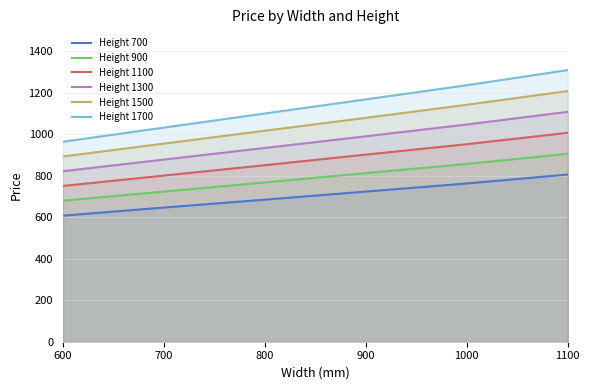

How many lines are shown in the chart?

6